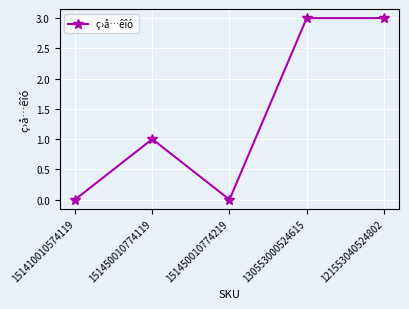

Is this an area chart (filled region under the line)?

No